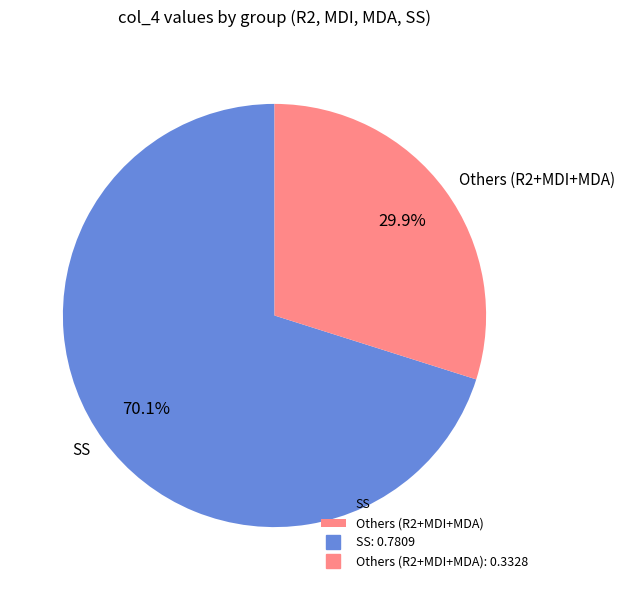

Which category accounts for the majority?

SS